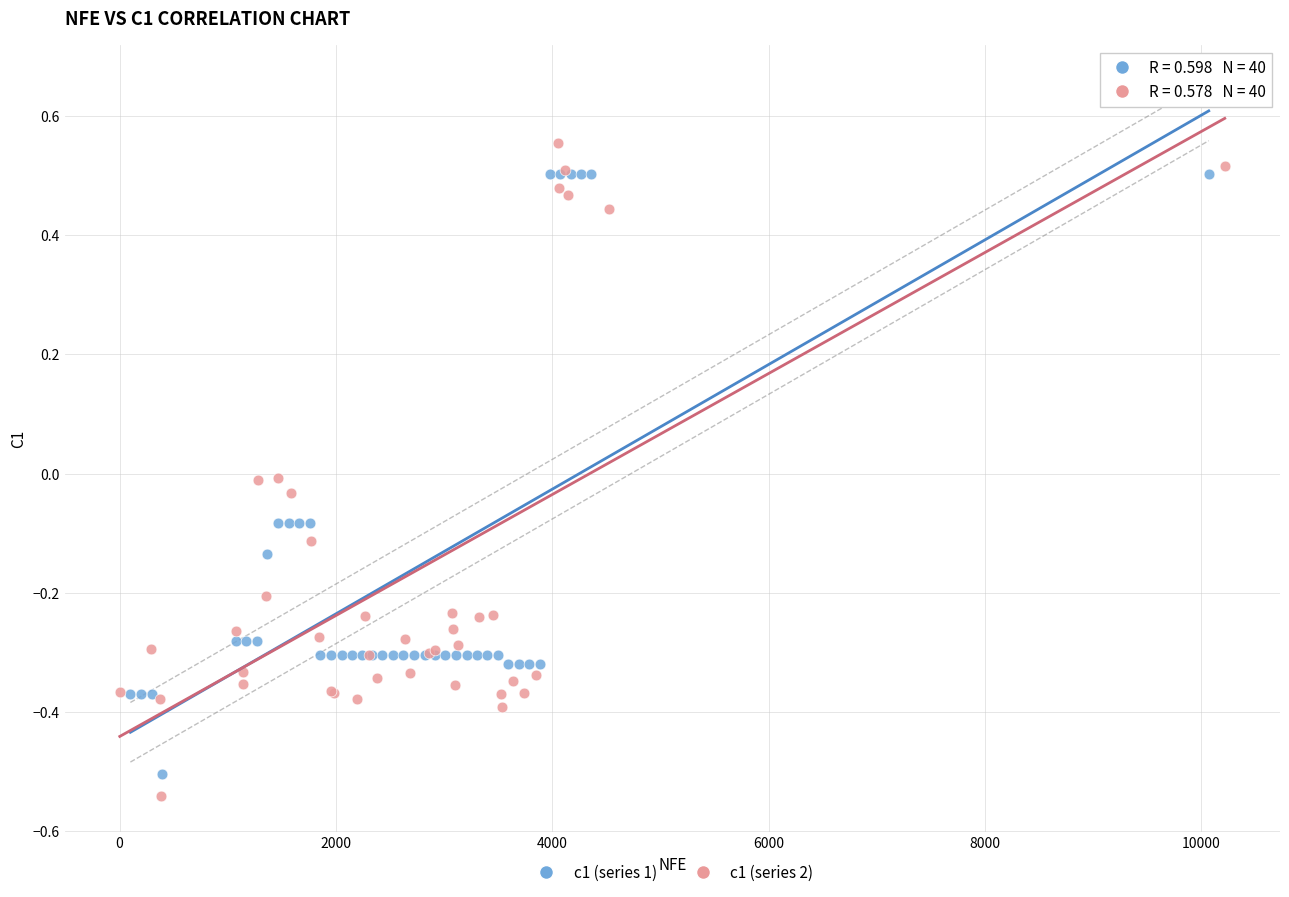

Which series has the largest Y range (max minus min)?

c1 (series 2)